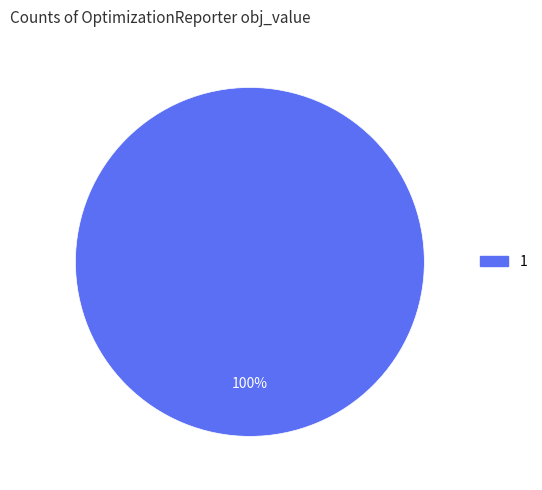

Does any single category account for the majority?

Yes